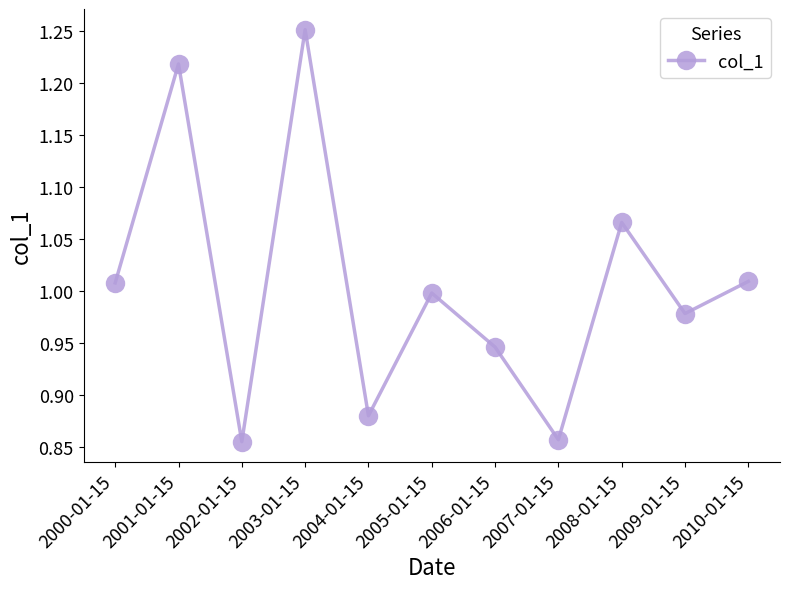

At which category does the chart reach its peak across all series?

2003-01-15